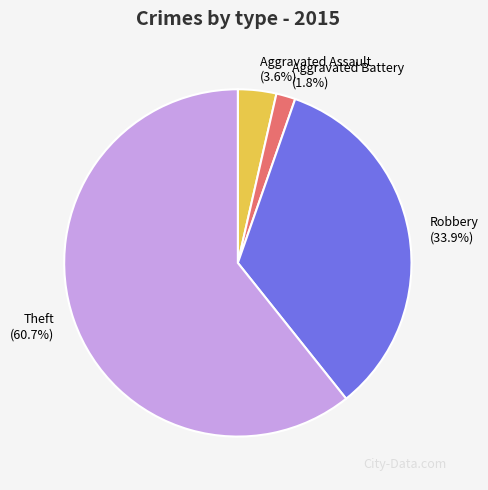

Approximately how many times larger is the value at Robbery compared to Theft?

0.6